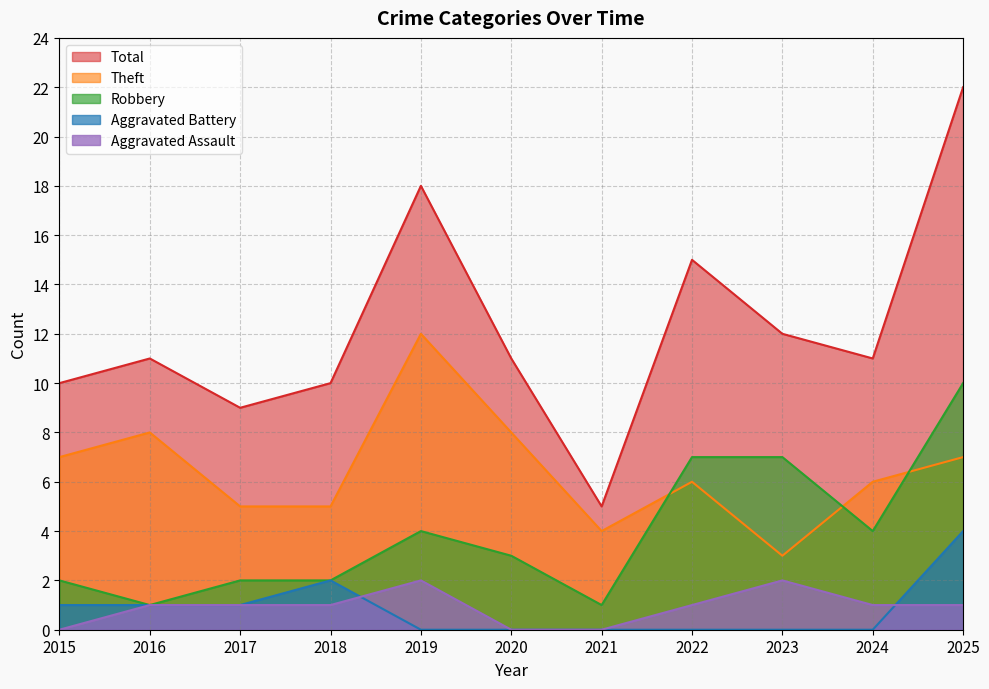

What is the value of the Aggravated Assault point at the 11th from the left?

1